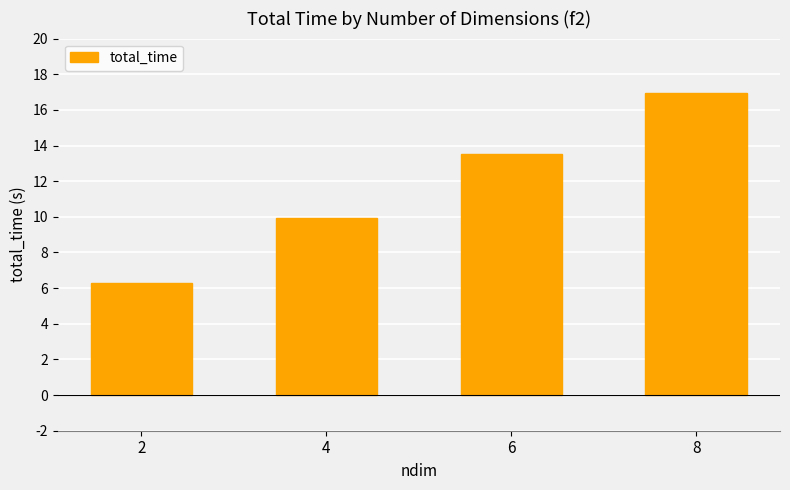

What is the maximum value shown in the chart?

16.9